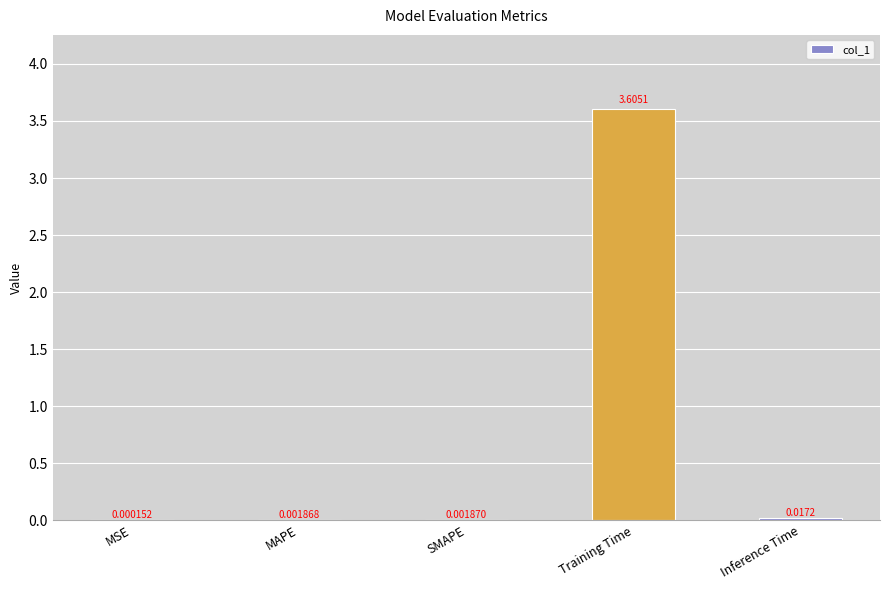

What is the sum of all values?

3.6